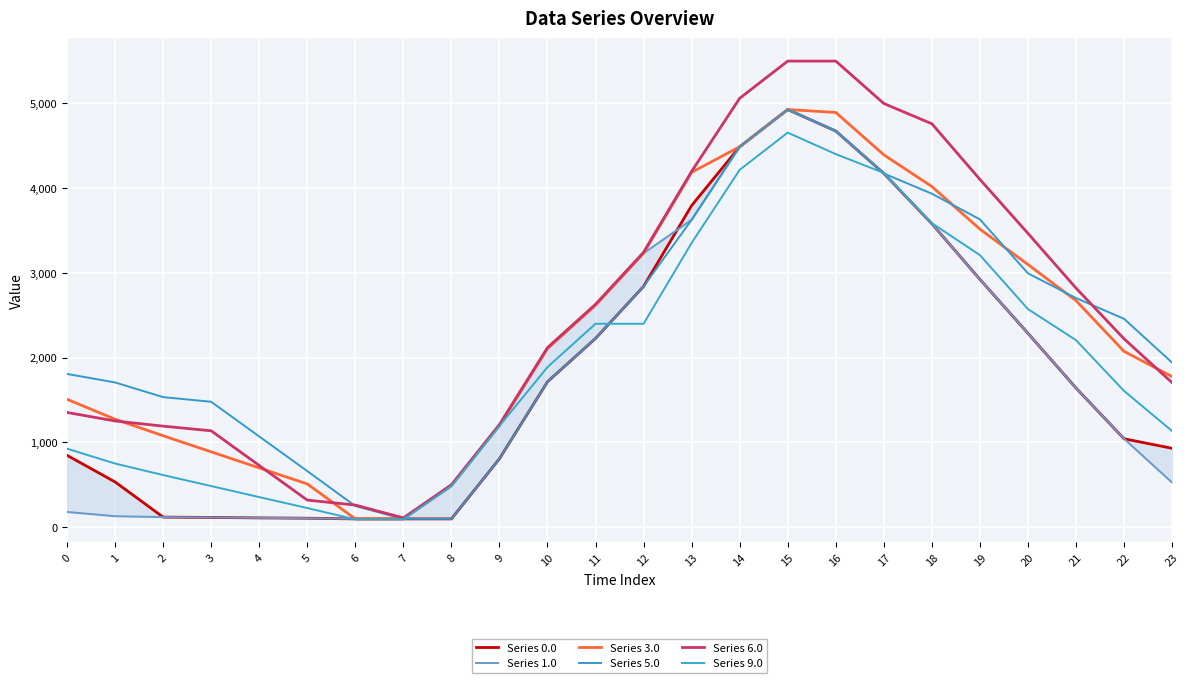

Which series has the largest range (max minus min)?

Series 6.0